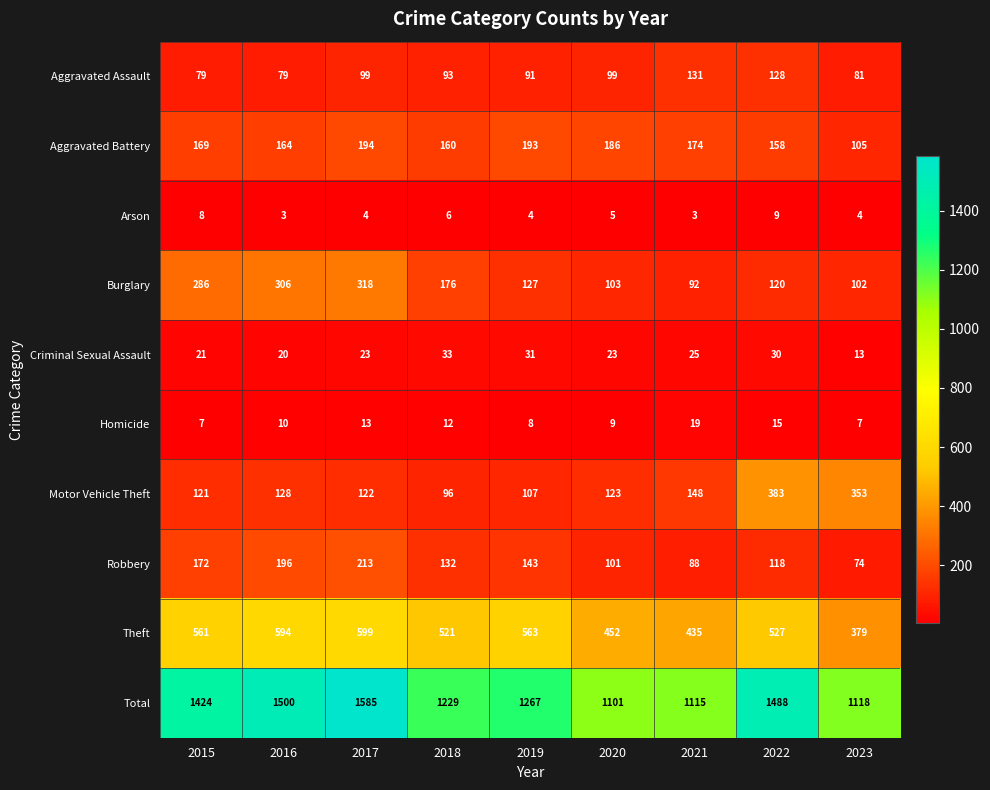

The Criminal Sexual Assault series shows 25 at 2021. True or false?

True